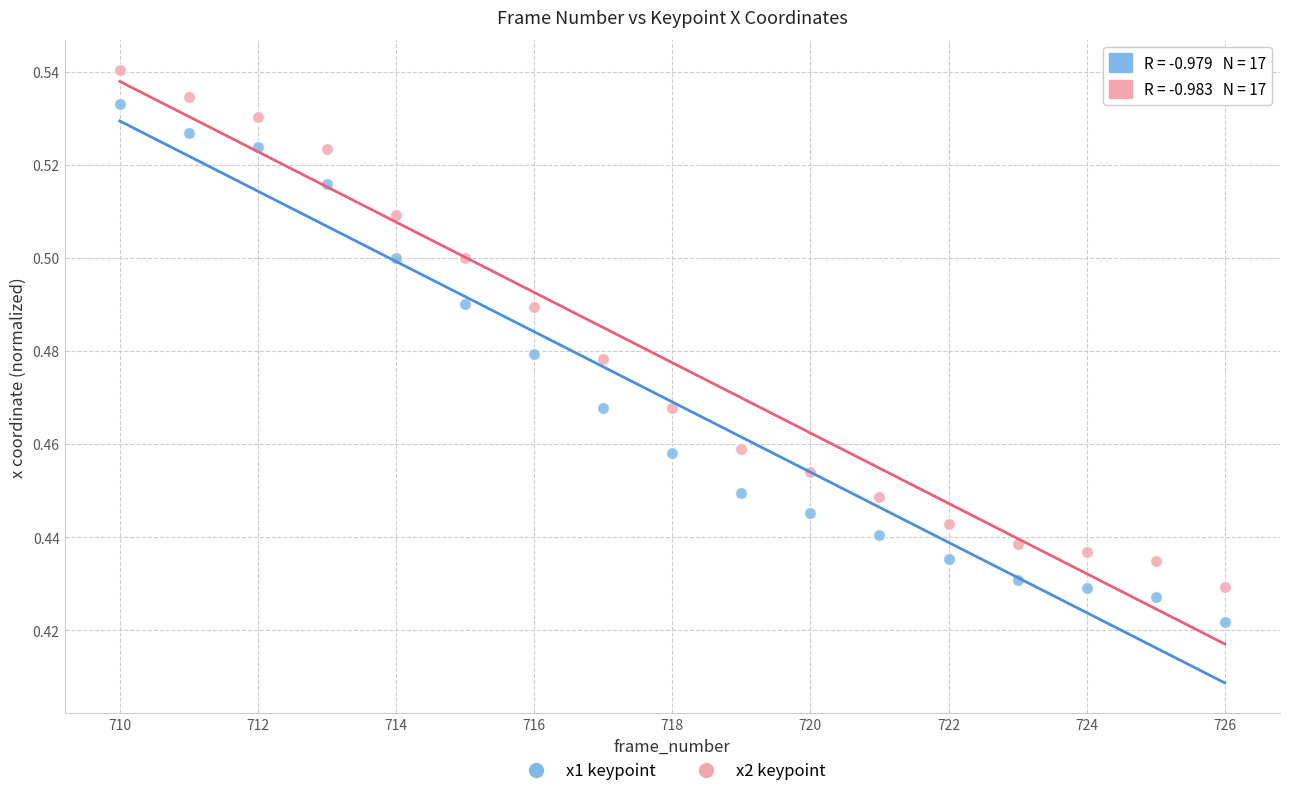

What are all the series names shown in the legend?

x1 keypoint, x2 keypoint